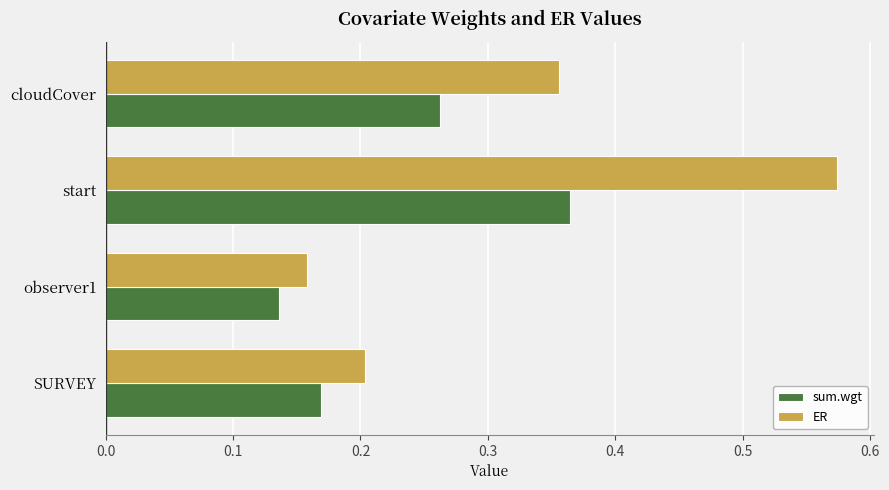

Which category has the lowest value in the ER series?

observer1